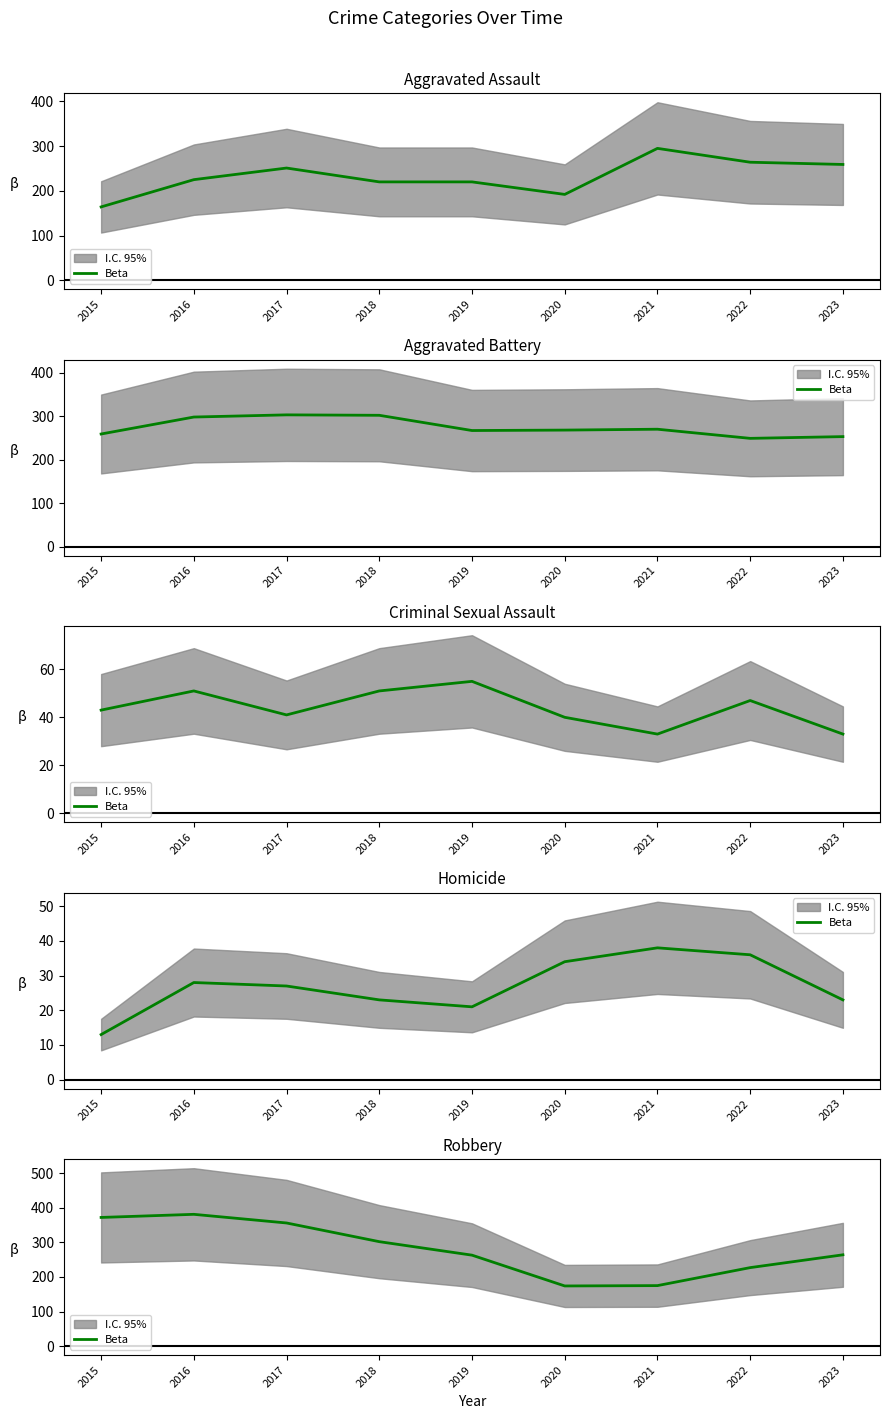

How many data points are above 264?

4